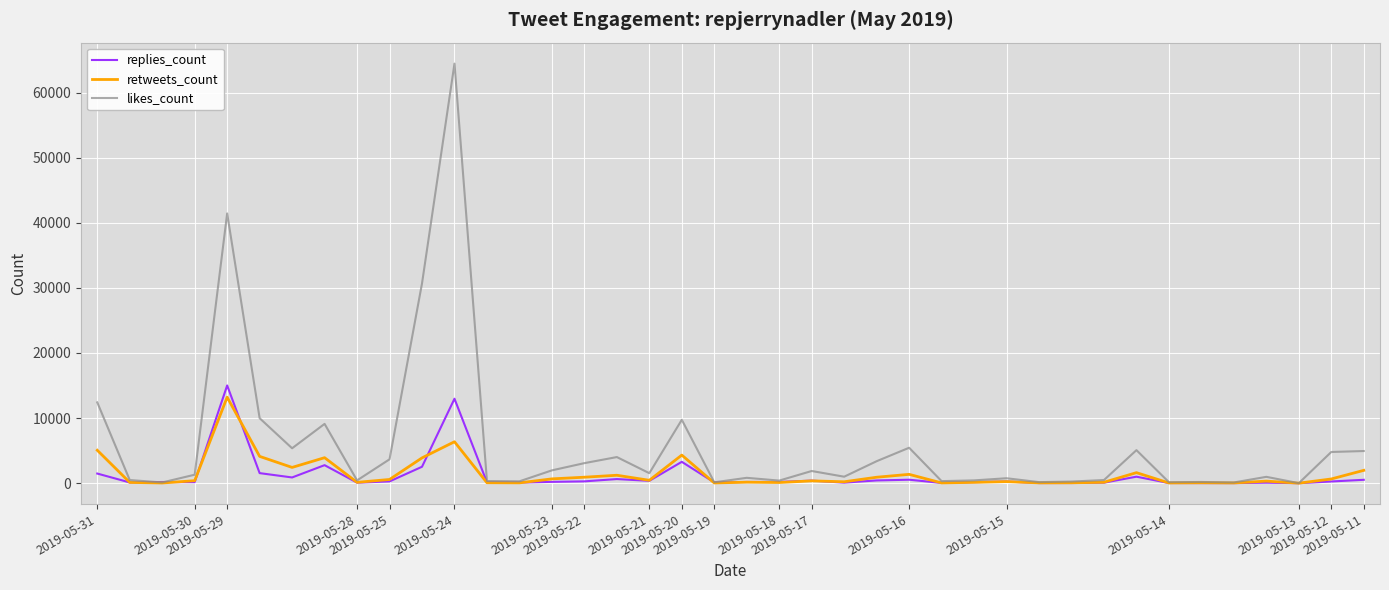

Which series has the largest range (max minus min)?

likes_count